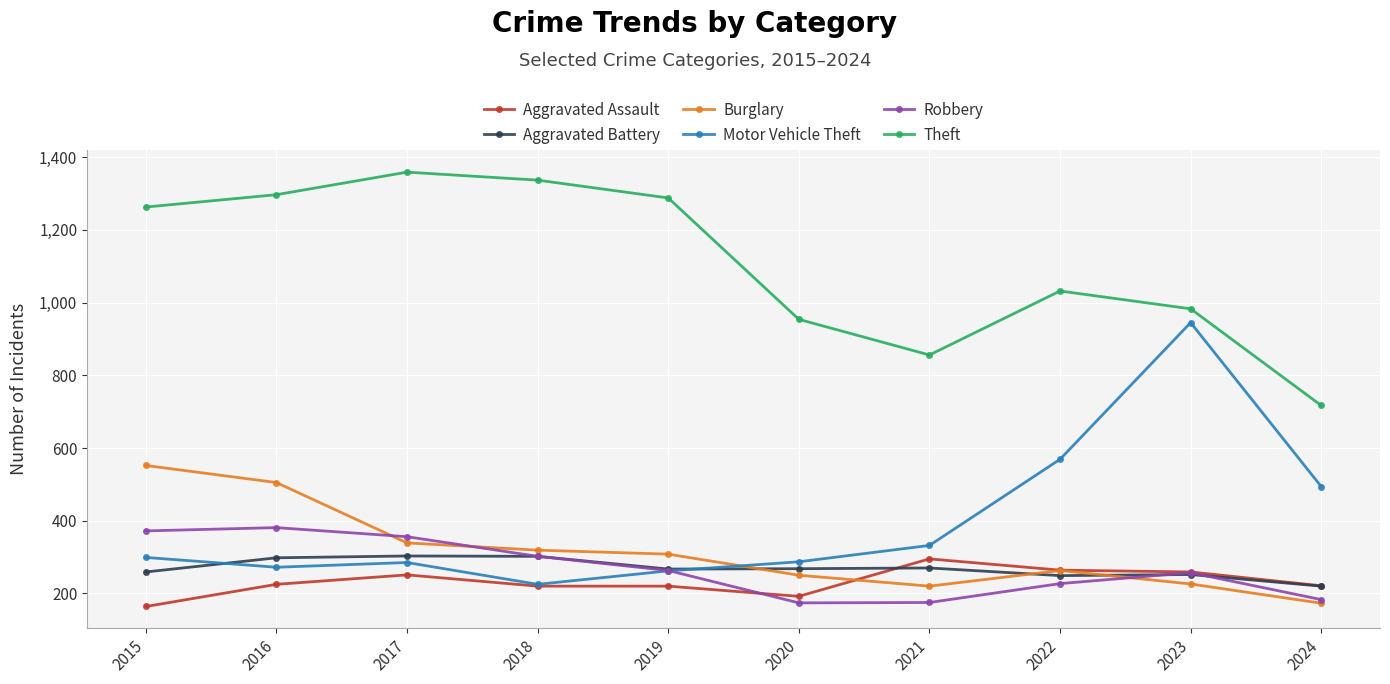

What is the value of the Aggravated Assault point at the 7th from the left?

295